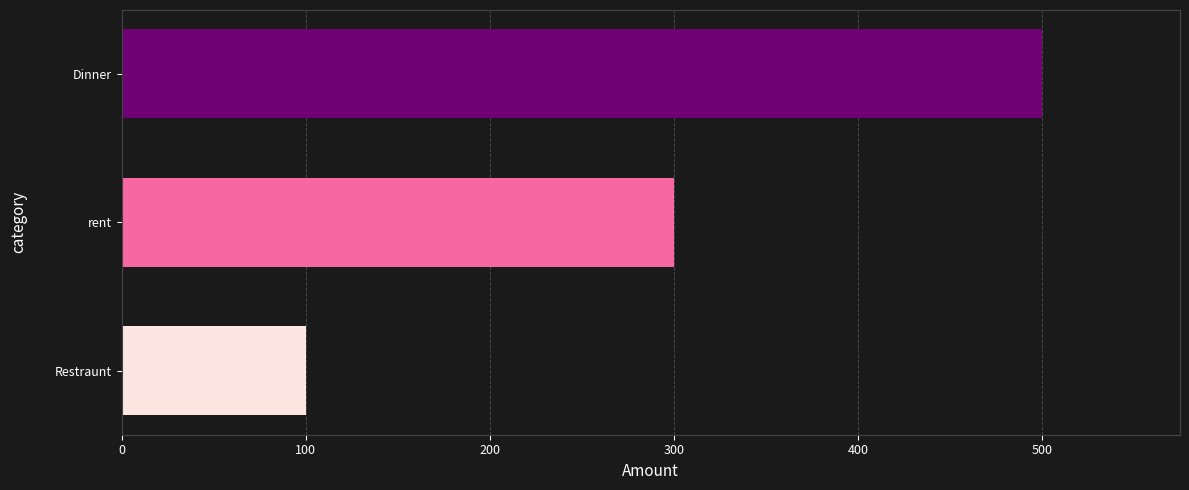

Is it true that the value at Restraunt is 149?

False